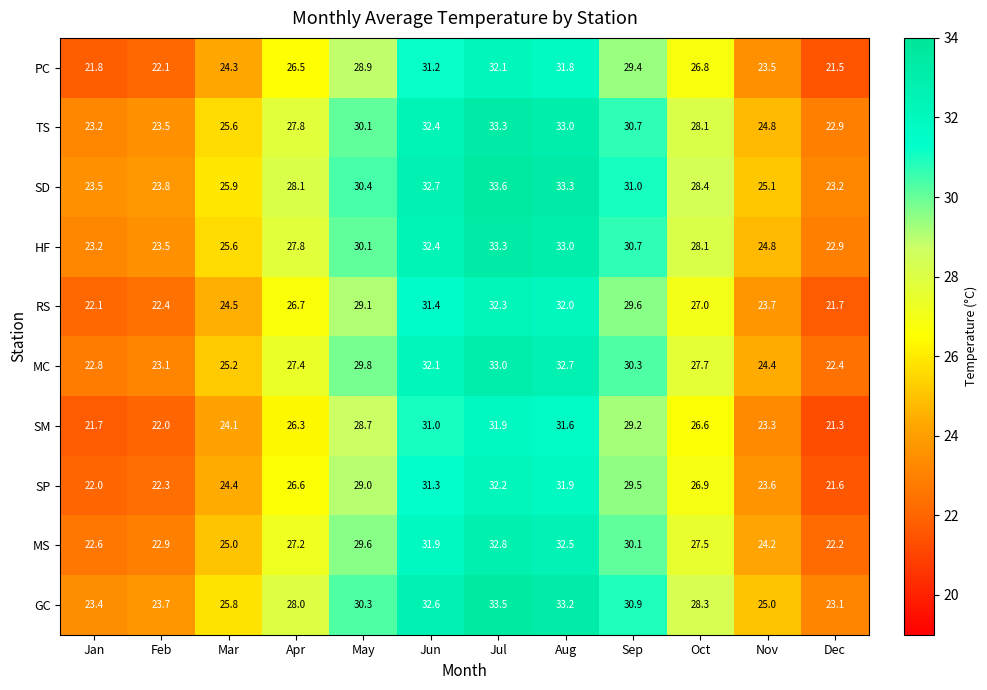

Where is RS nearest to the value 27?

Oct